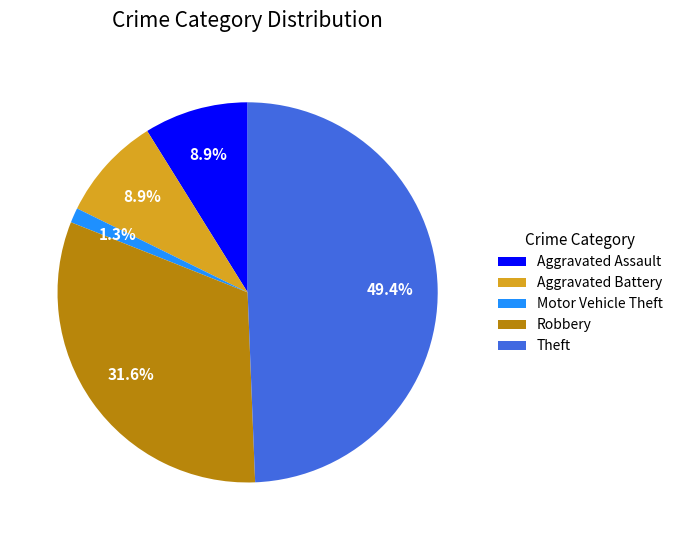

Does any single category account for the majority?

No